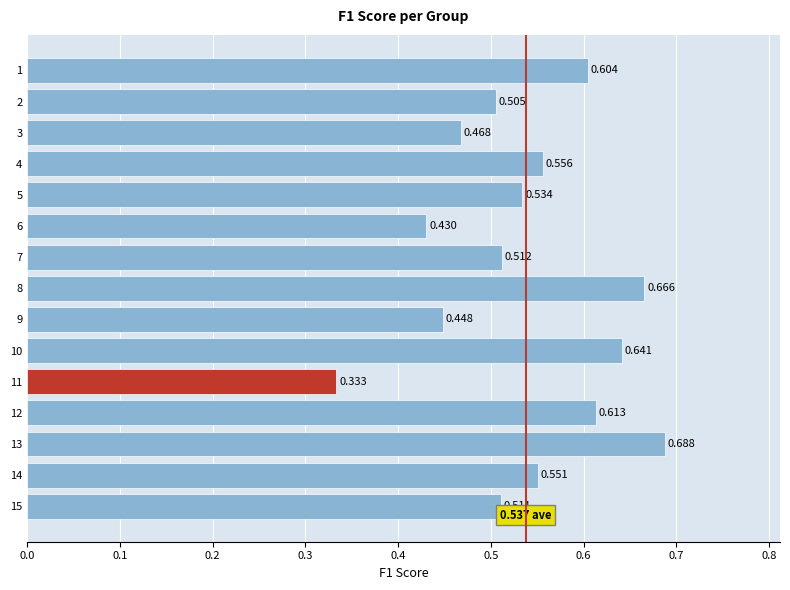

At which category does the chart reach its minimum across all series?

11